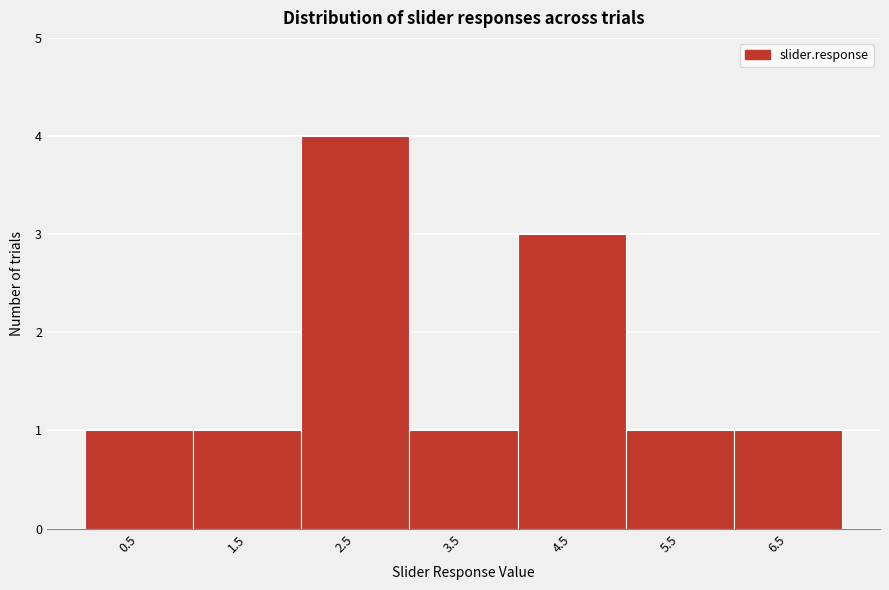

Reading right to left, transcribe all the data shown in this chart.

6.5=1	5.5=1	4.5=3	3.5=1	2.5=4	1.5=1	0.5=1